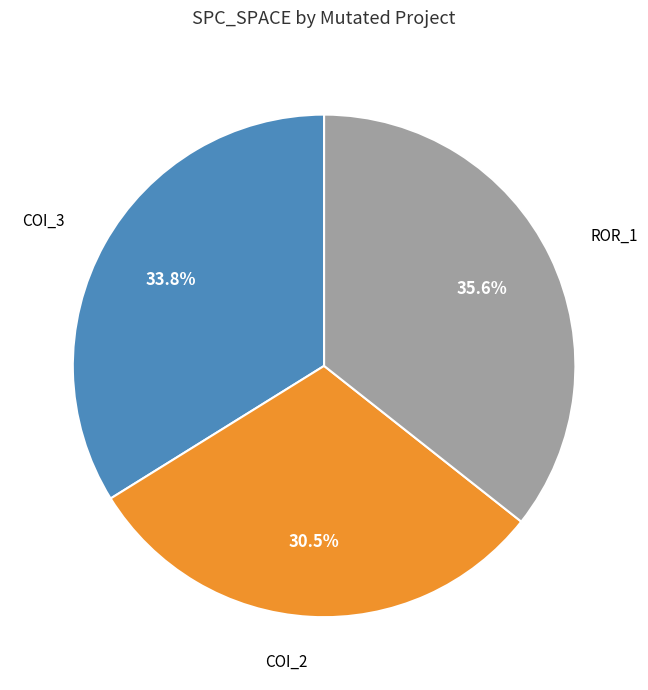

Is there any slice that represents more than half of the pie?

No